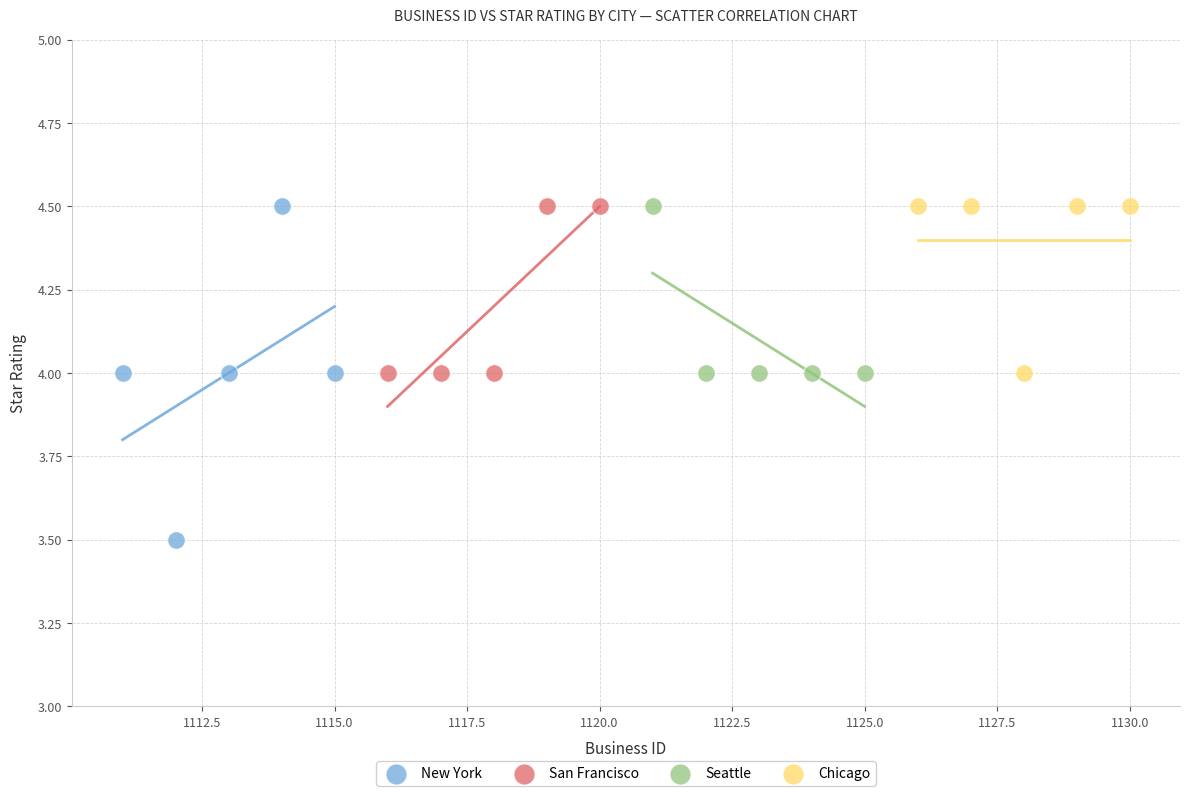

Which series contains the lowest Y value?

New York